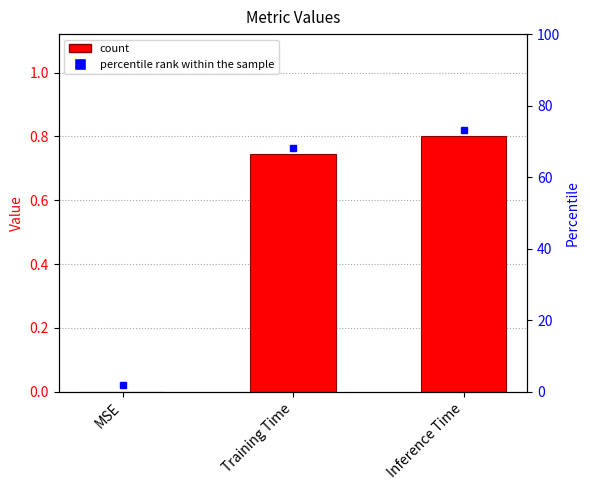

What is the approximate value at Training Time?

0.7